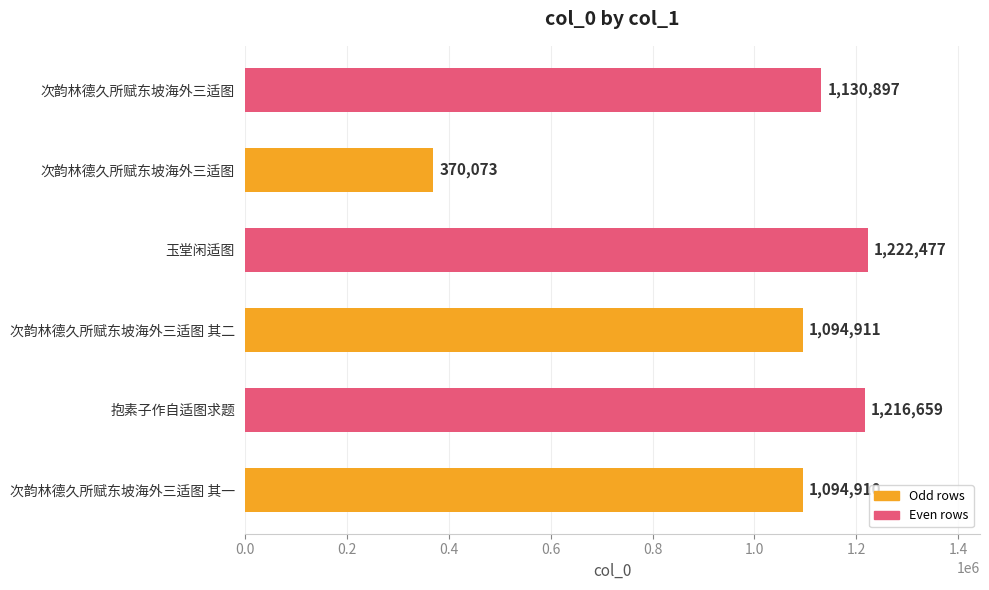

What is the maximum value shown in the chart?

1222477